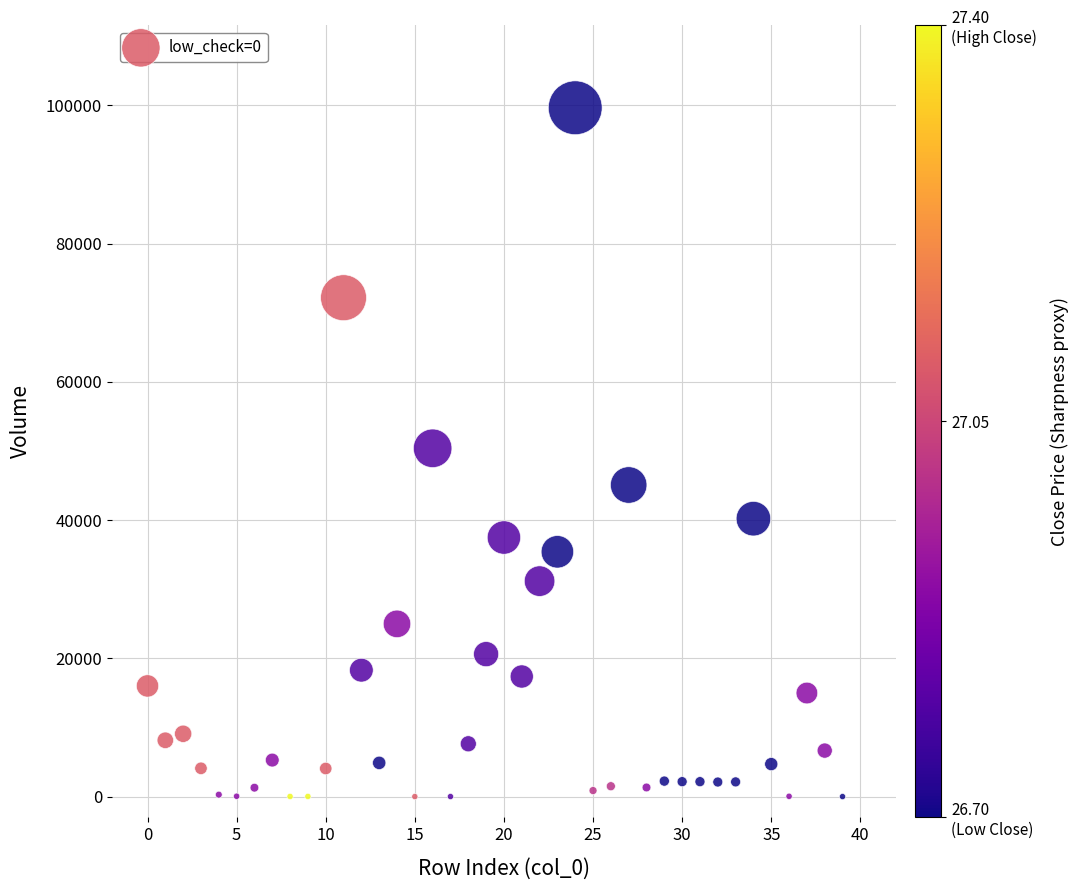

What is the range of Y values (max minus min)?

99650.5